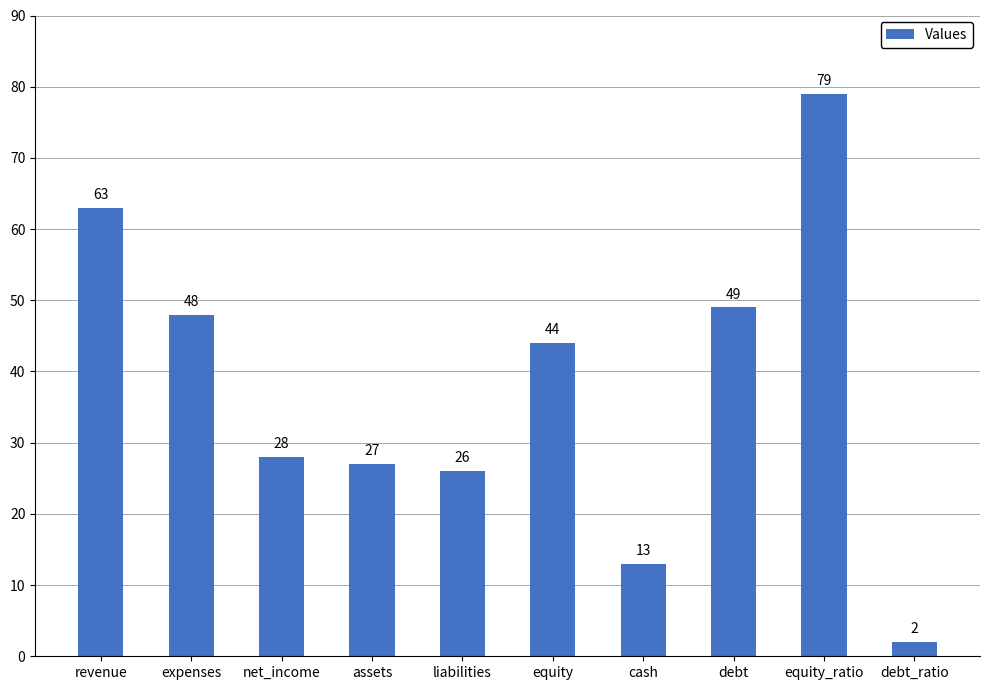

What is the minimum value shown in the chart?

2